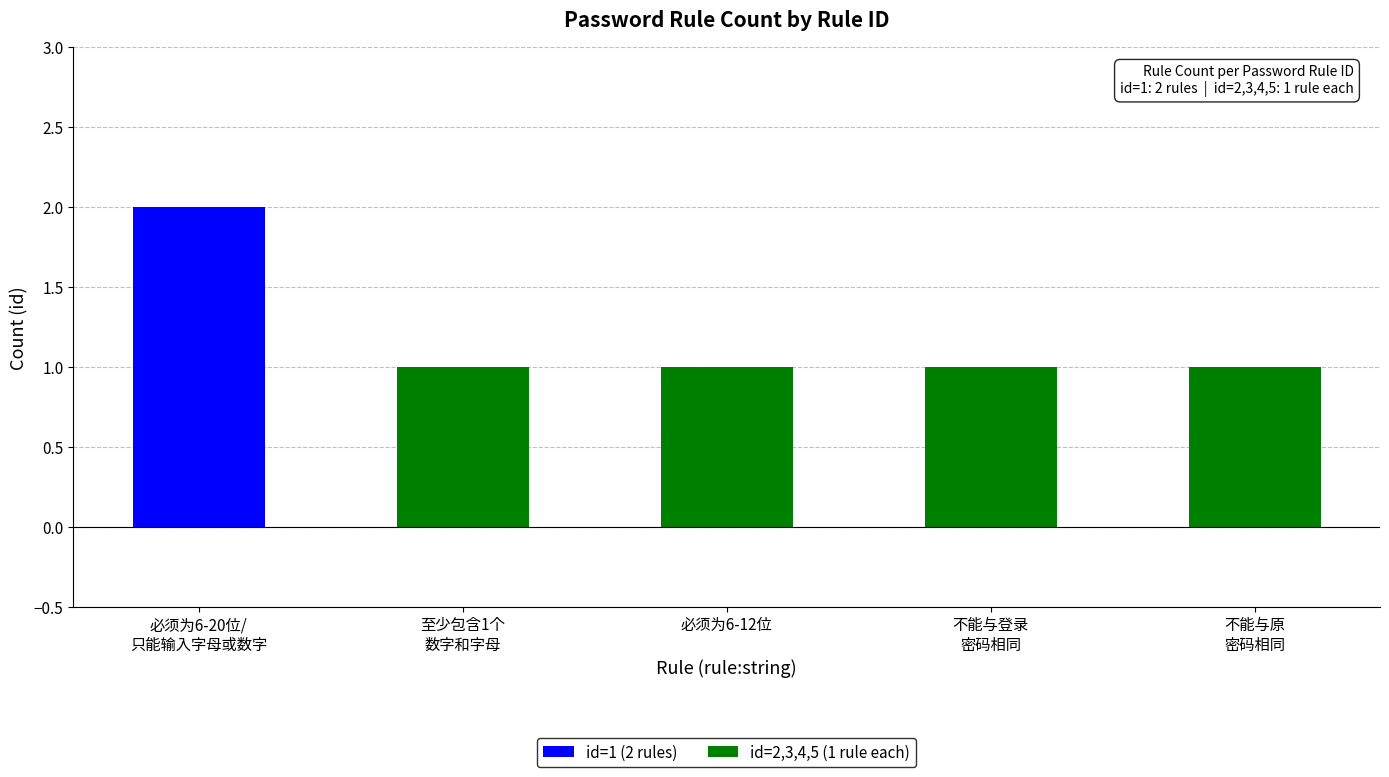

What is the minimum value shown in the chart?

1